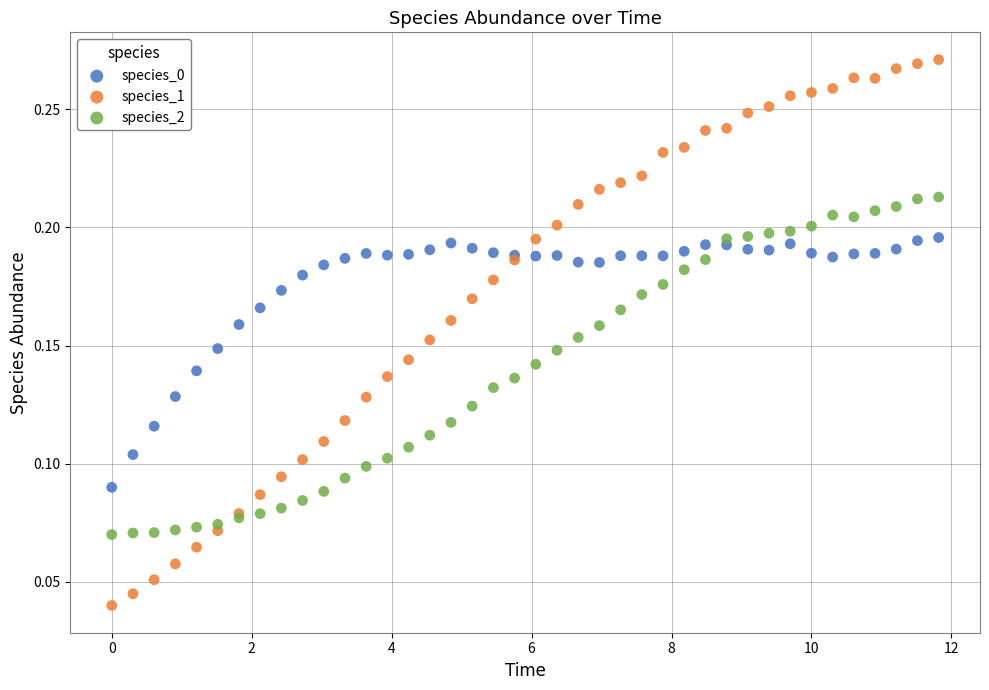

Which series reaches the minimum Y coordinate?

species_1